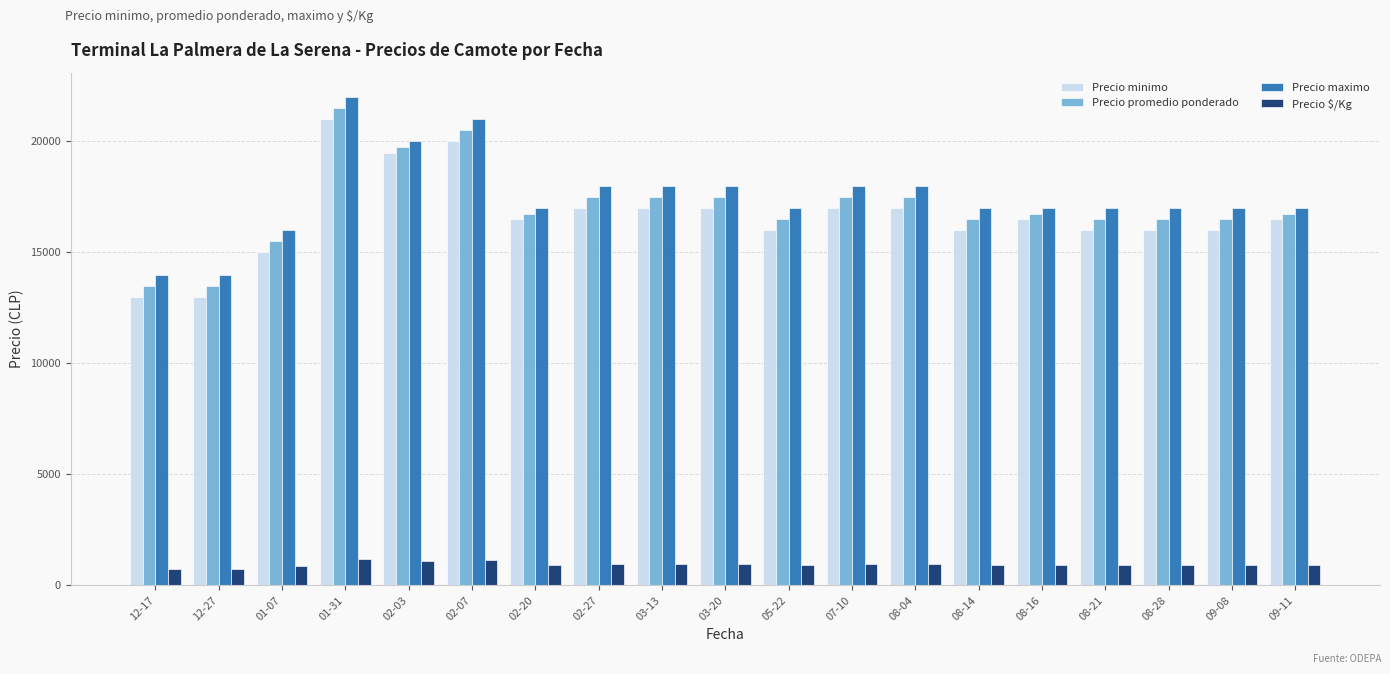

What is the label of the 3rd bar from the right?

08-28